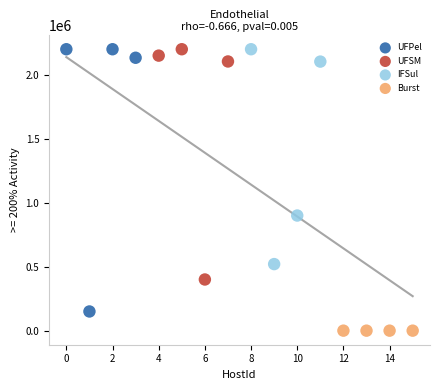

Which series reaches the minimum Y coordinate?

Burst